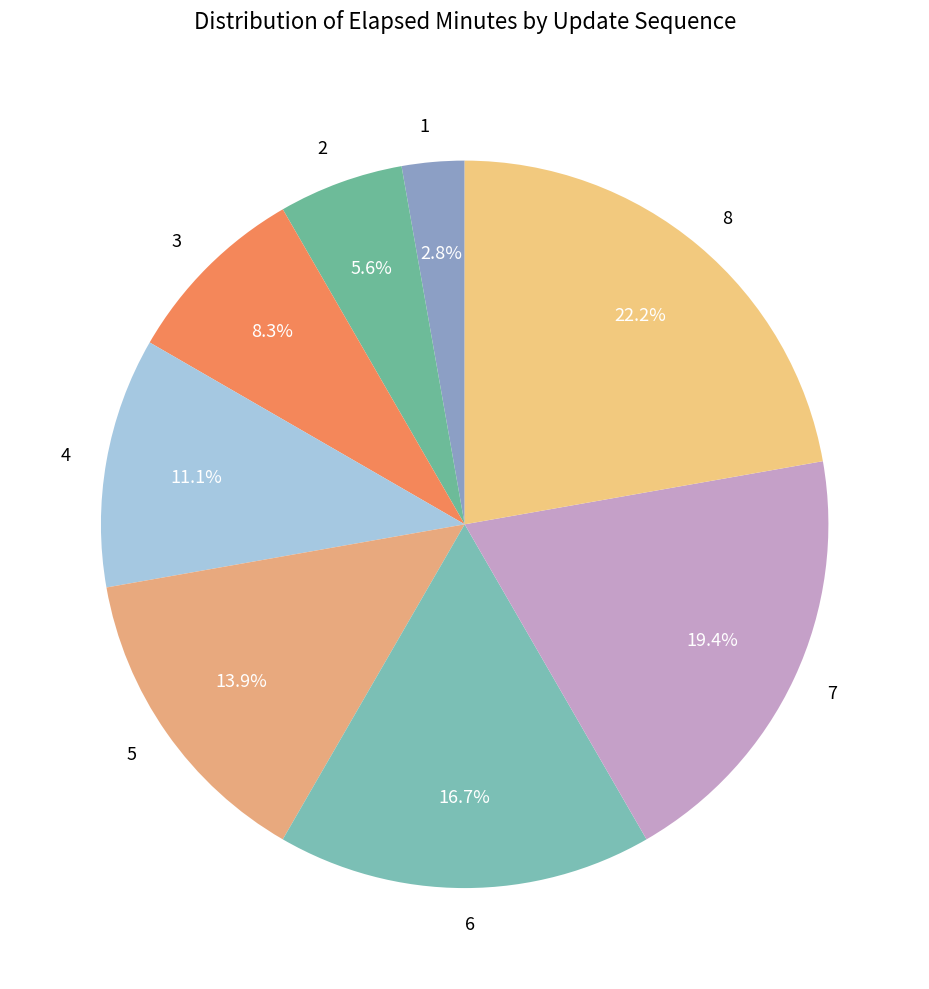

True or false: 8 accounts for 22% of the total.

True